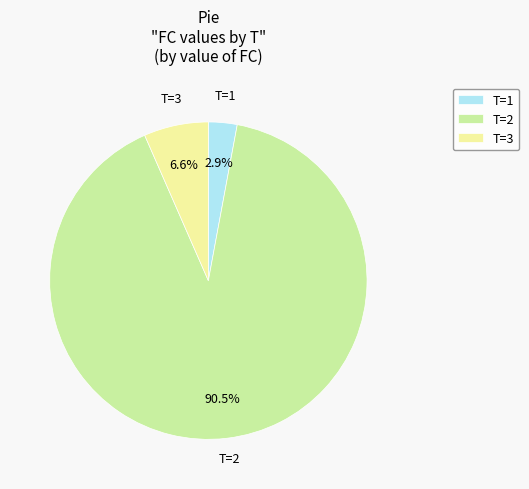

Between T=3 and T=2, which is larger?

T=2